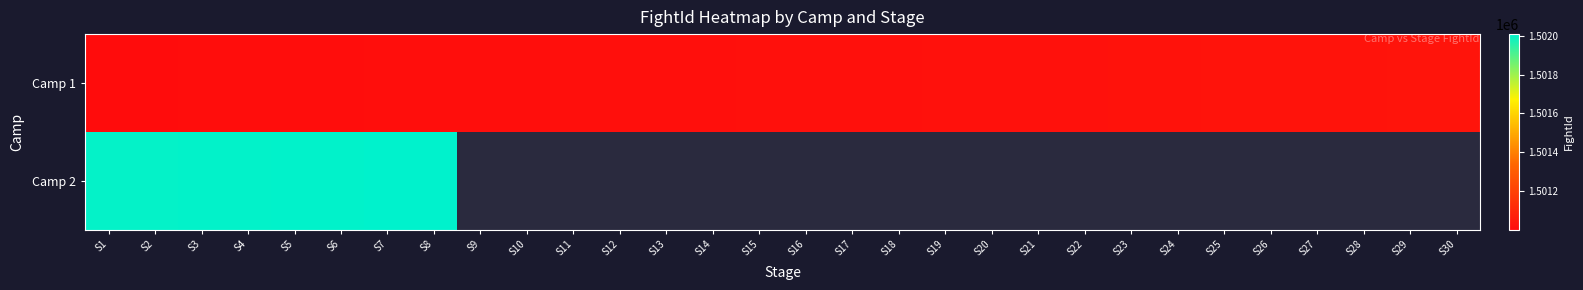

Rank the series by their maximum value, from highest to lowest.

Camp 2, Camp 1